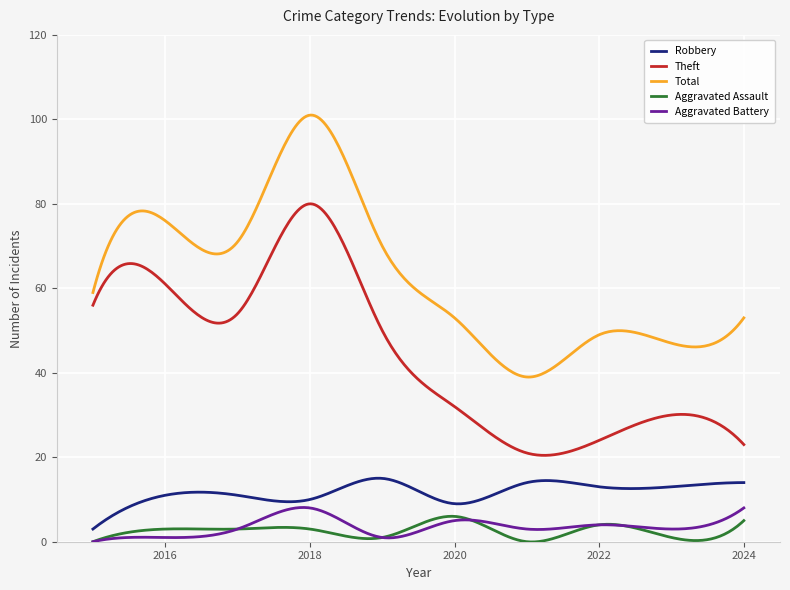

What is the maximum value shown in the chart?

101.0